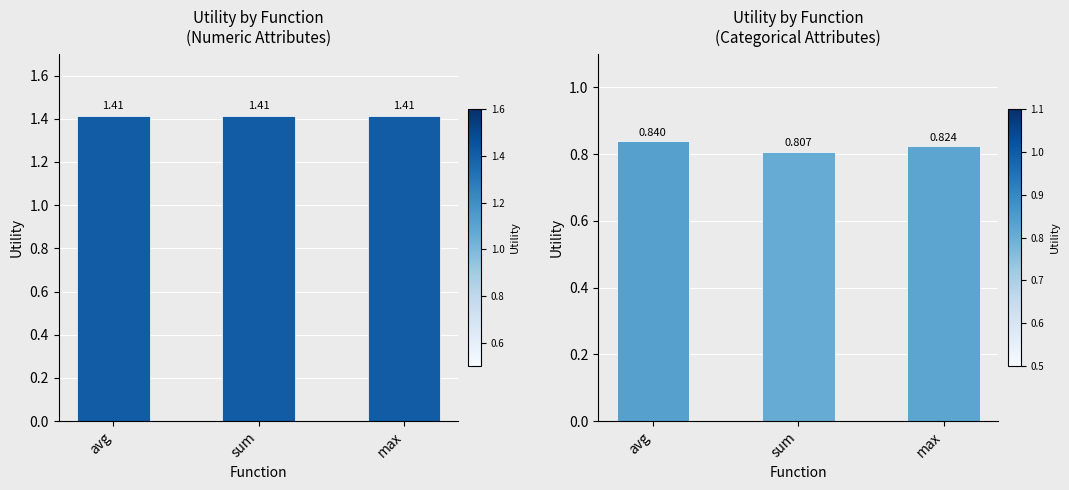

How many groups of bars are there?

3